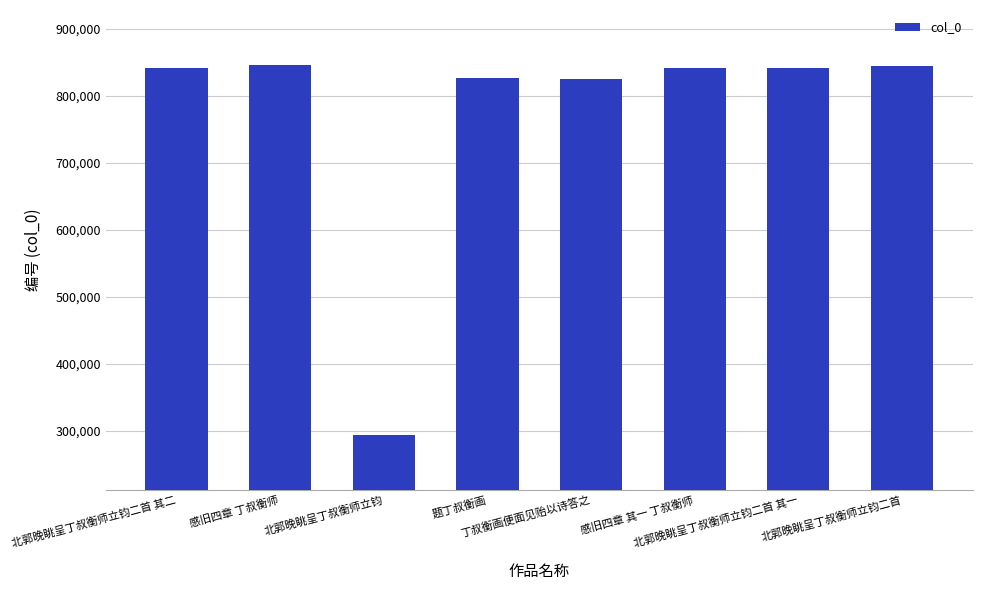

True or false: the data shows 321090 at 丁叔衡画便面见贻以诗答之.

False